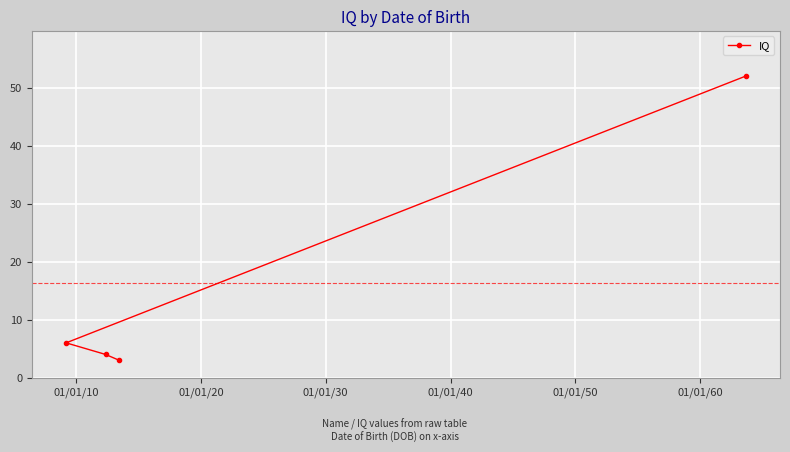

What is the value of the 2nd point from the left?

4